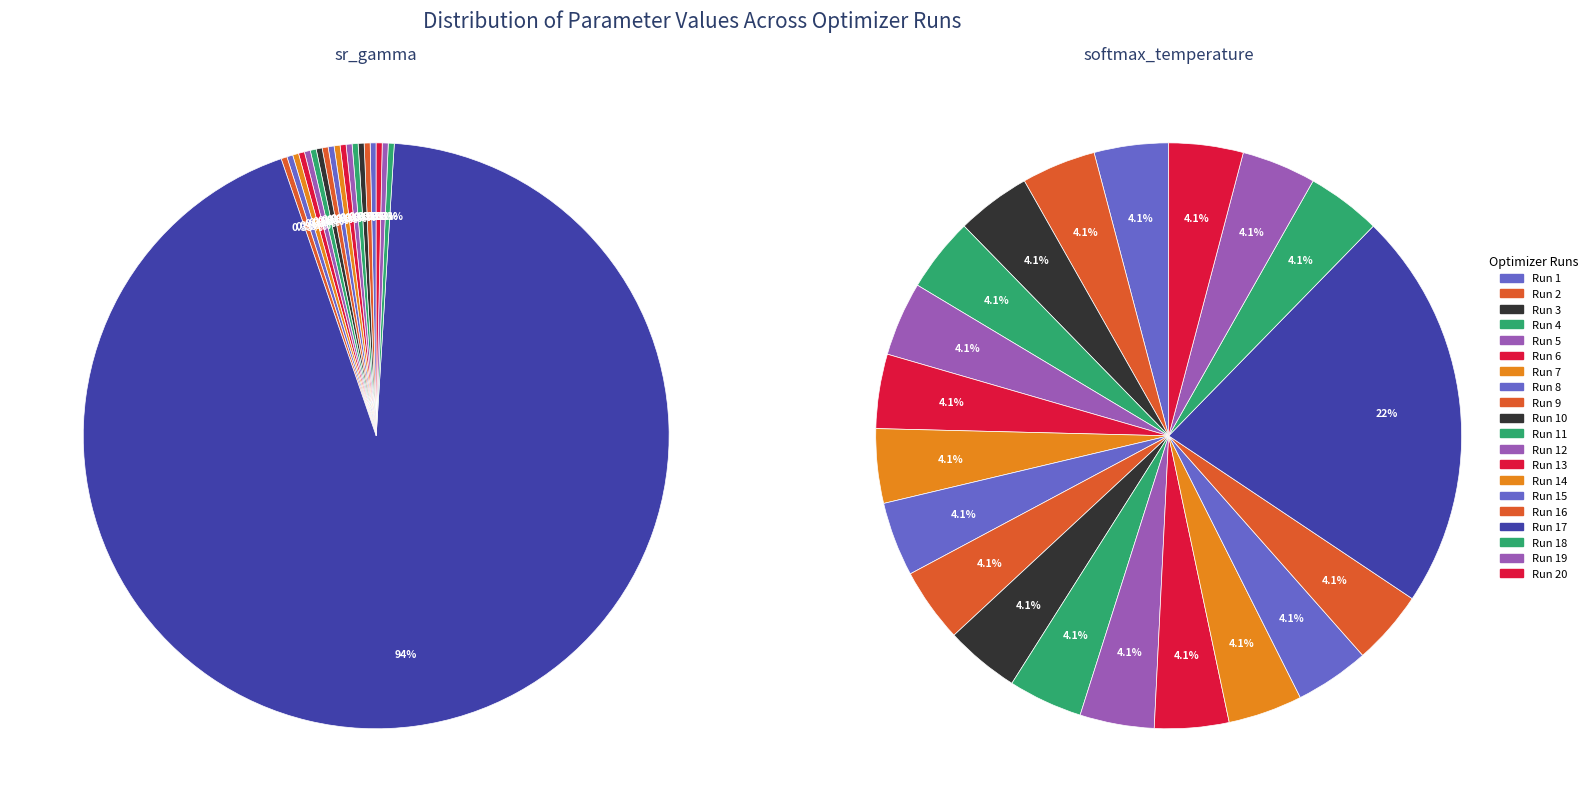

Which series changed the most between Run 2 and Run 15?

softmax_temperature